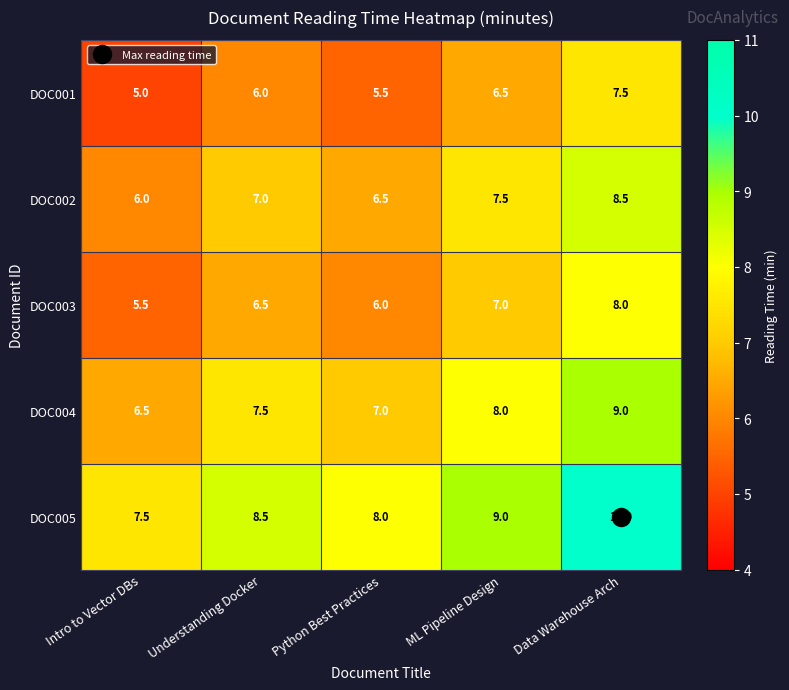

What is the difference between the DOC005 values at Python Best Practices and Data Warehouse Arch?

2.0